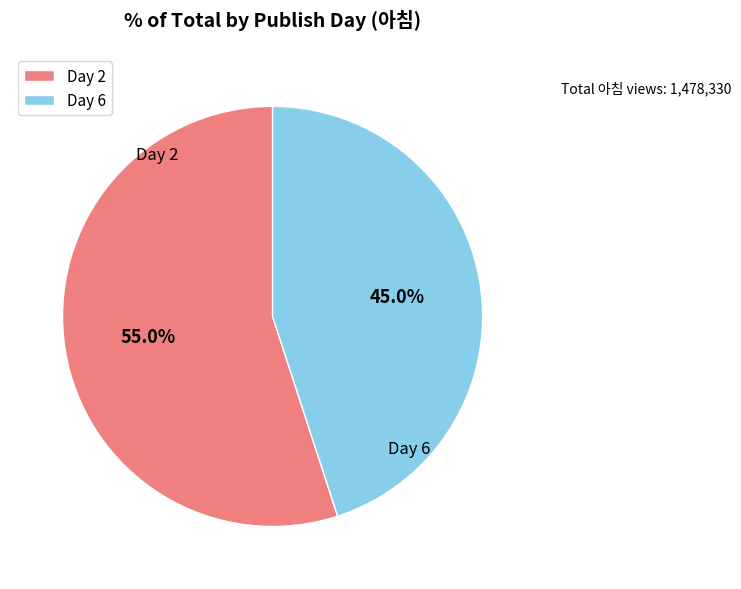

Combined, do Day 2 and Day 6 account for over 50%?

Yes